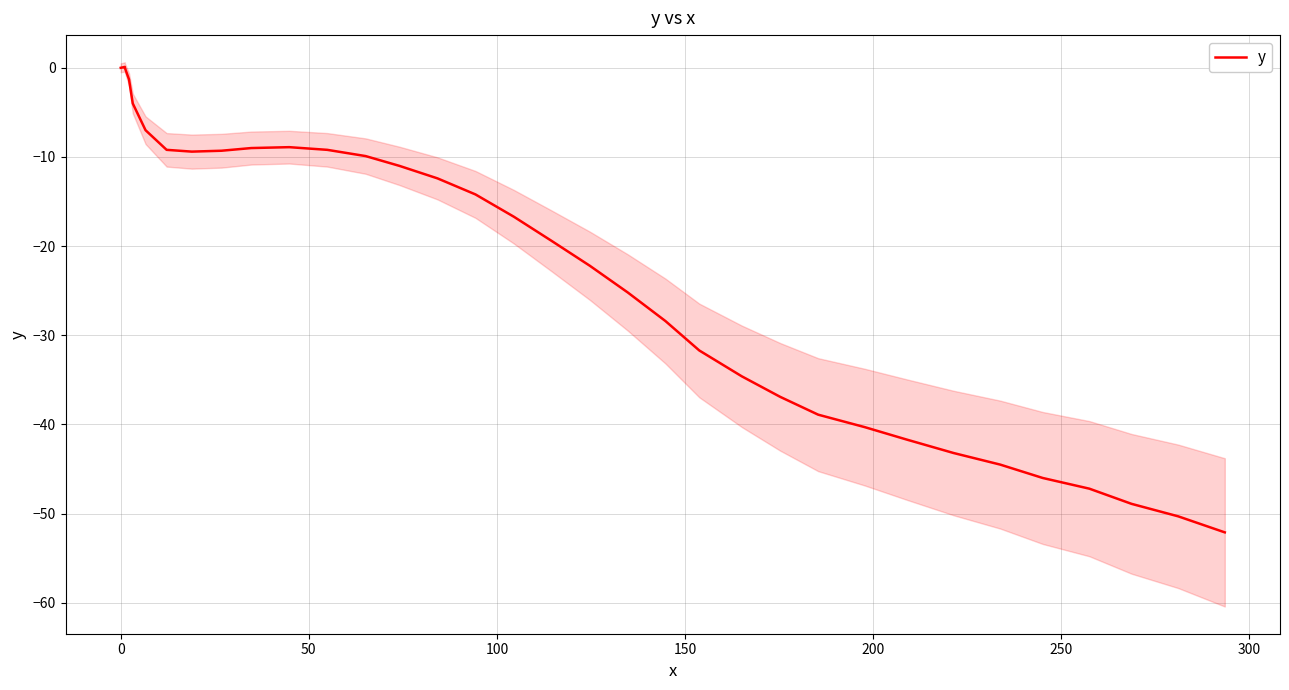

What is the smallest value displayed?

-52.1